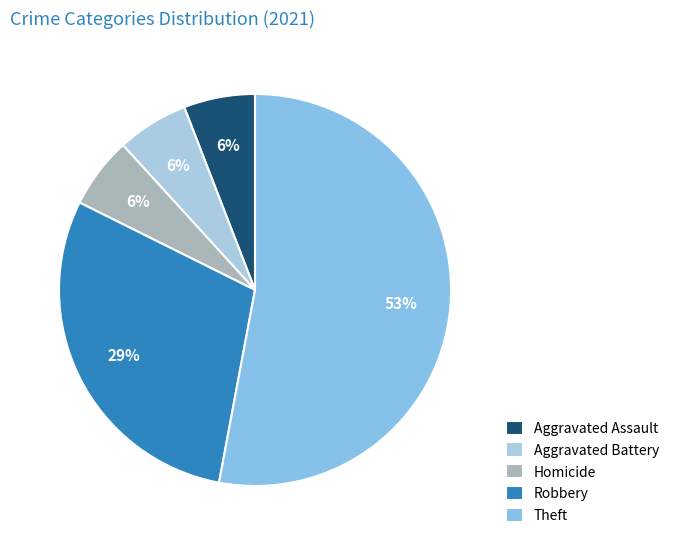

What is the majority slice?

Theft